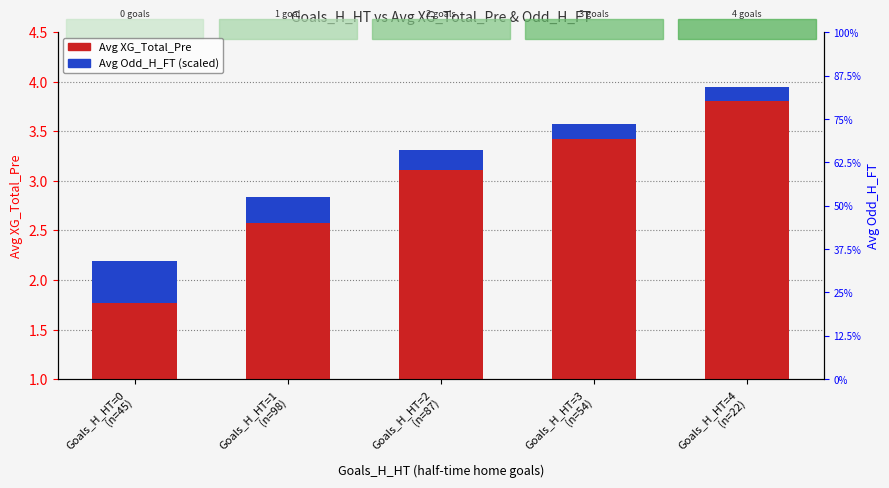

Which label corresponds to the largest value in the chart?

Goals_H_HT=4
(n=22)